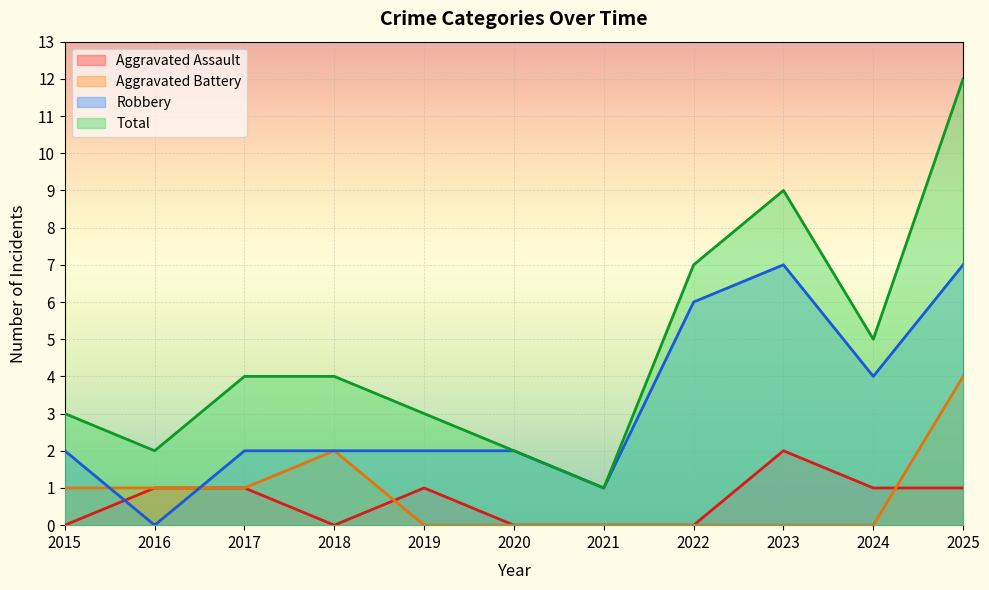

What is the difference between the maximum and minimum values in the Total series?

11